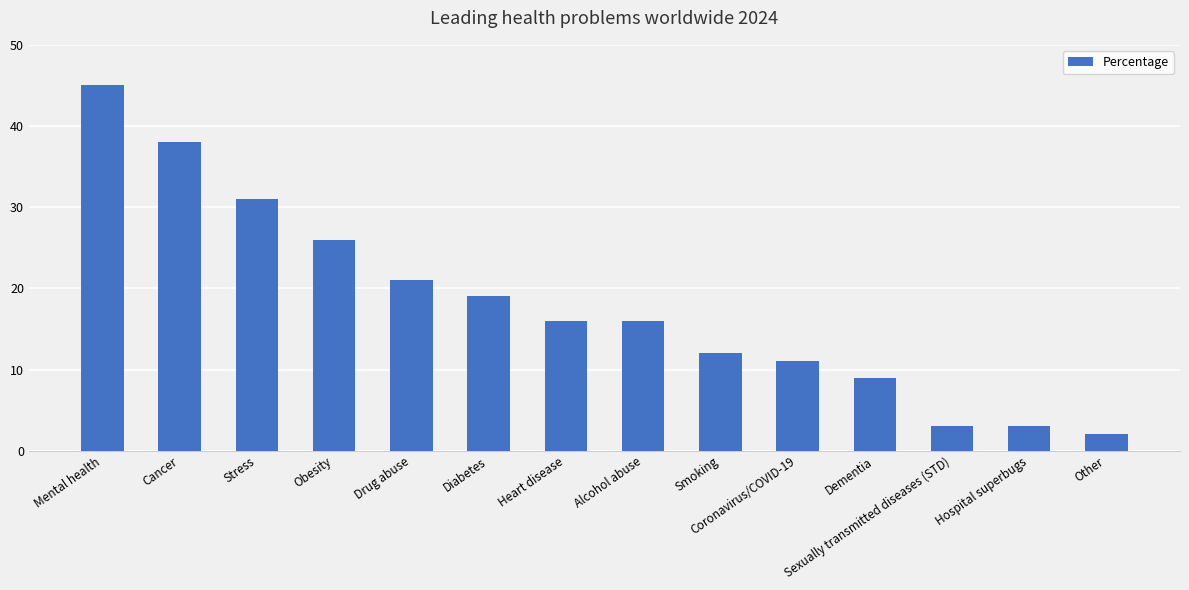

The value at Sexually transmitted diseases (STD) is 3. True or false?

True